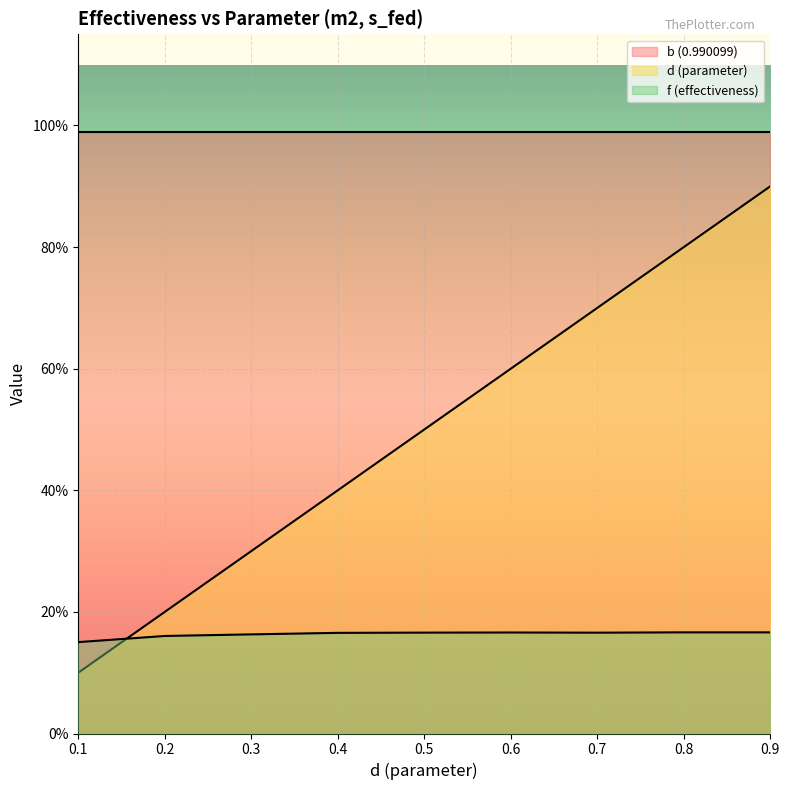

Where do d (parameter) and f (effectiveness) first cross each other?

0.1 and 0.2